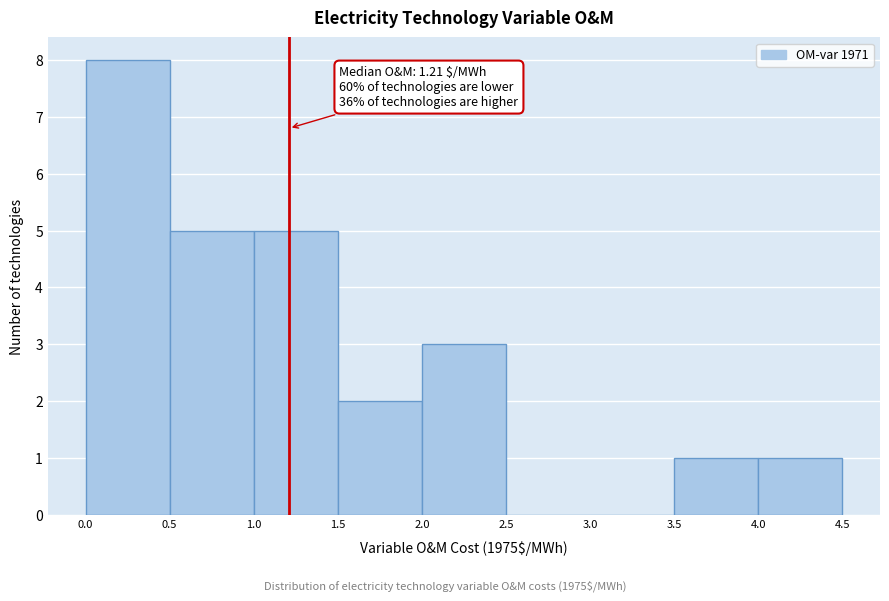

Which range on the x-axis has the tallest bar?

0.0 to 0.5